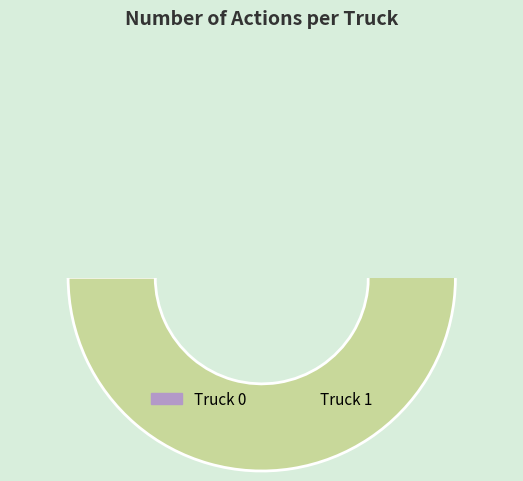

Does any single category account for the majority?

Yes